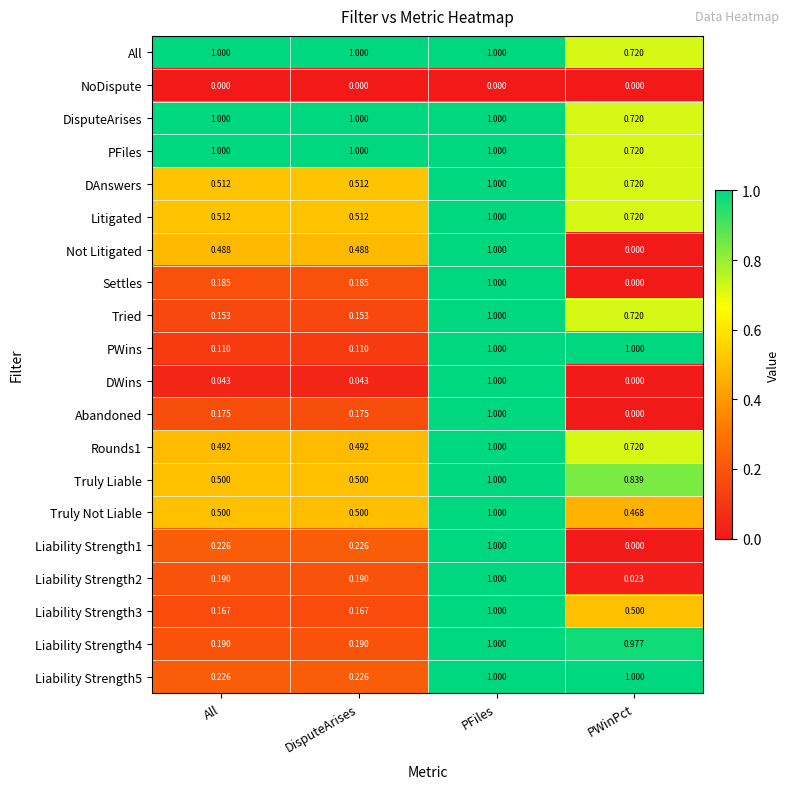

At which label is Abandoned closest to 0?

PWinPct